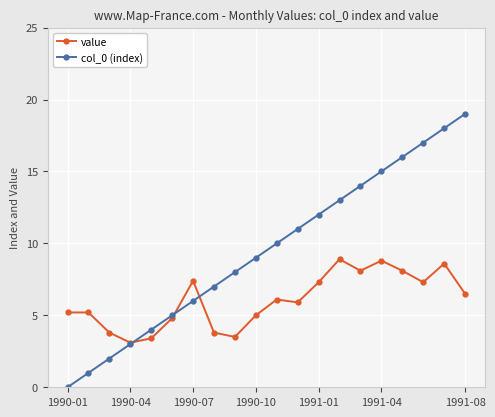

Which series has the largest total across all categories?

col_0 (index)